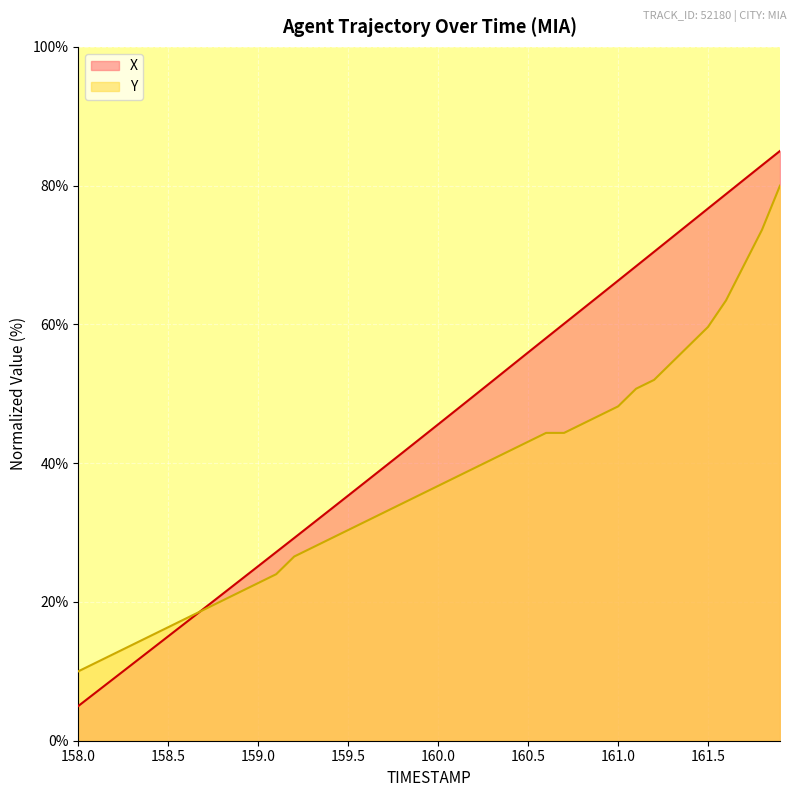

What is the value of the Y point at the 14th from the left?

27.8